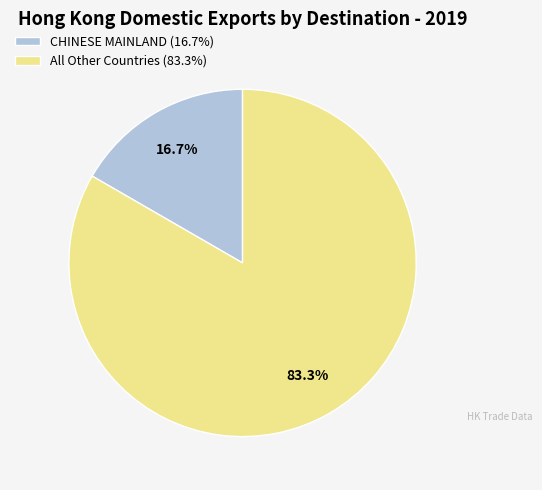

To the nearest percent, what is the difference between the largest and smallest slice percentages?

67%